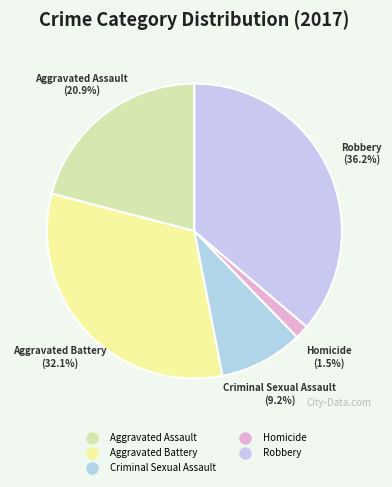

To the nearest percent, what is the average slice percentage?

20%